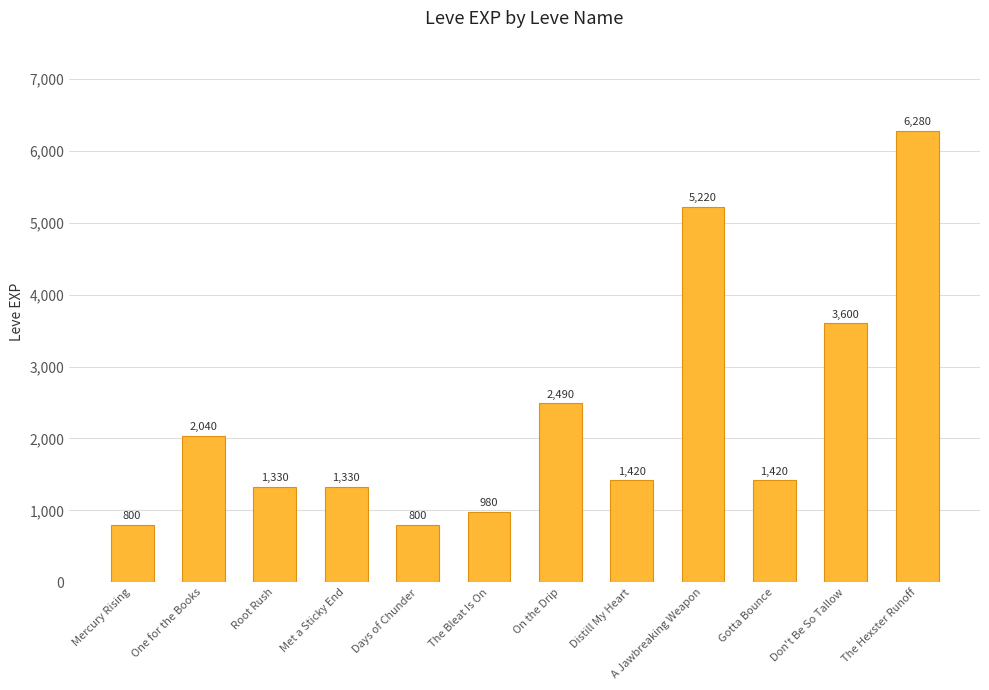

True or false: the data shows 877 at Don't Be So Tallow.

False